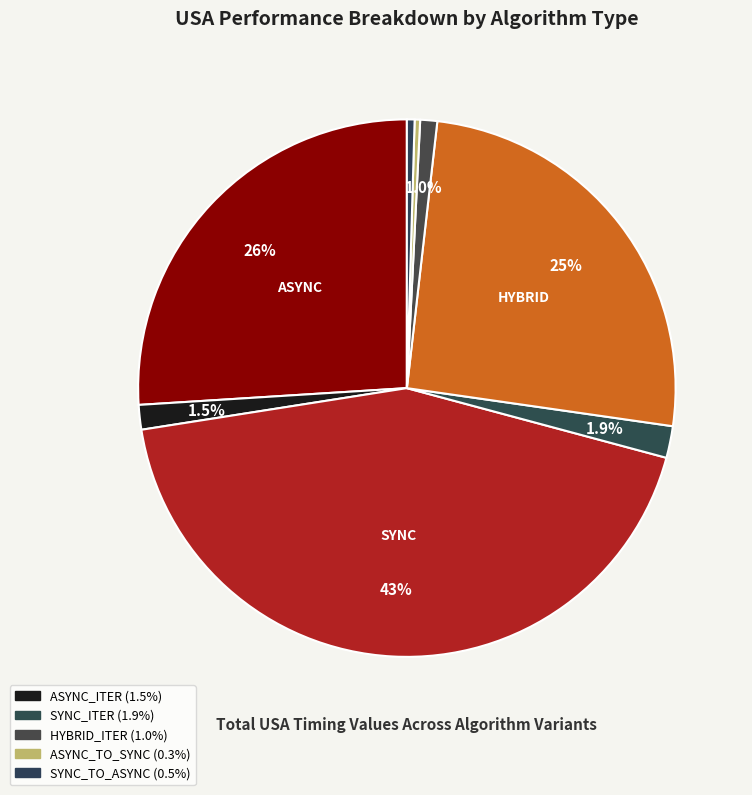

Count the number of slices in the pie.

8